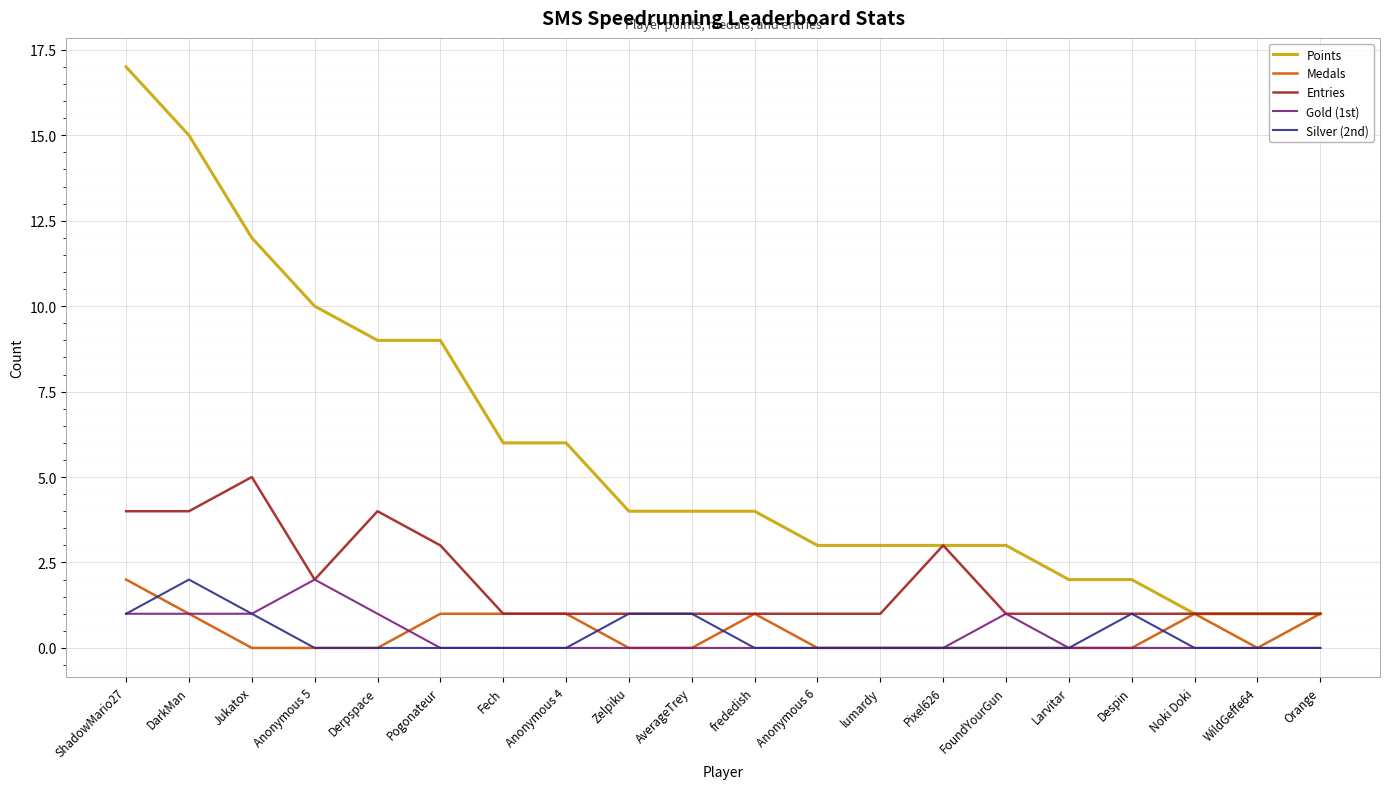

How many lines are shown in the chart?

5